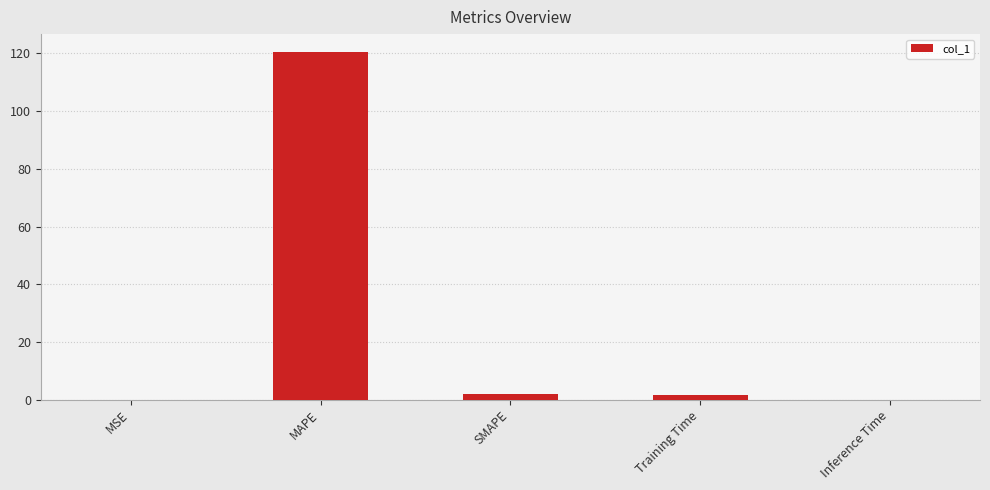

True or false: the data shows 40.1 at MAPE.

False